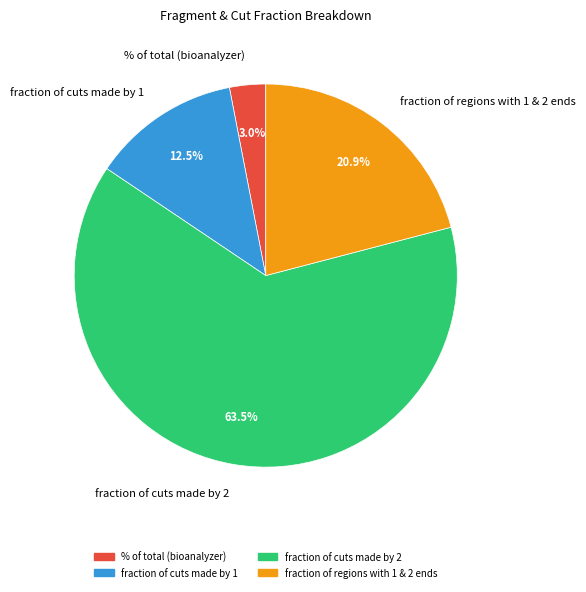

Which slice is the smallest?

% of total (bioanalyzer)